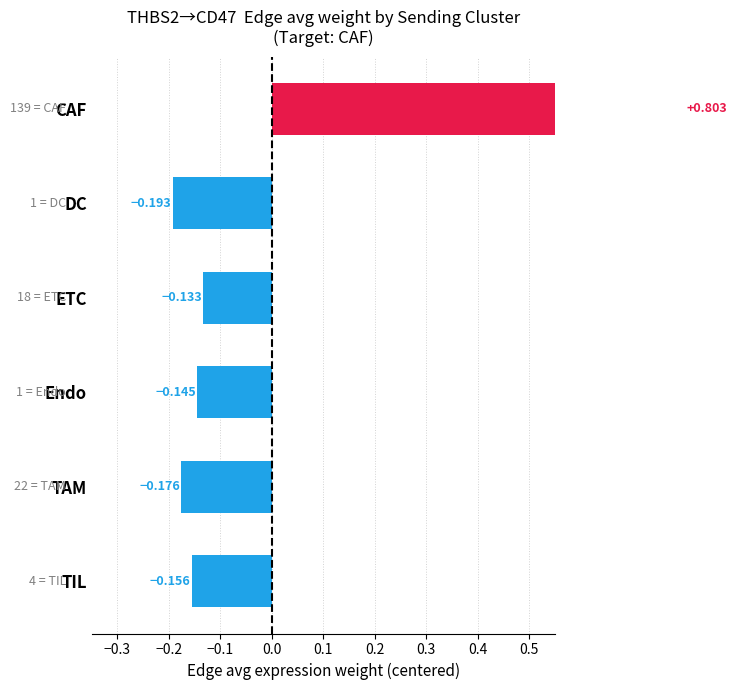

Are the bars grouped side by side (vs. stacked)?

No